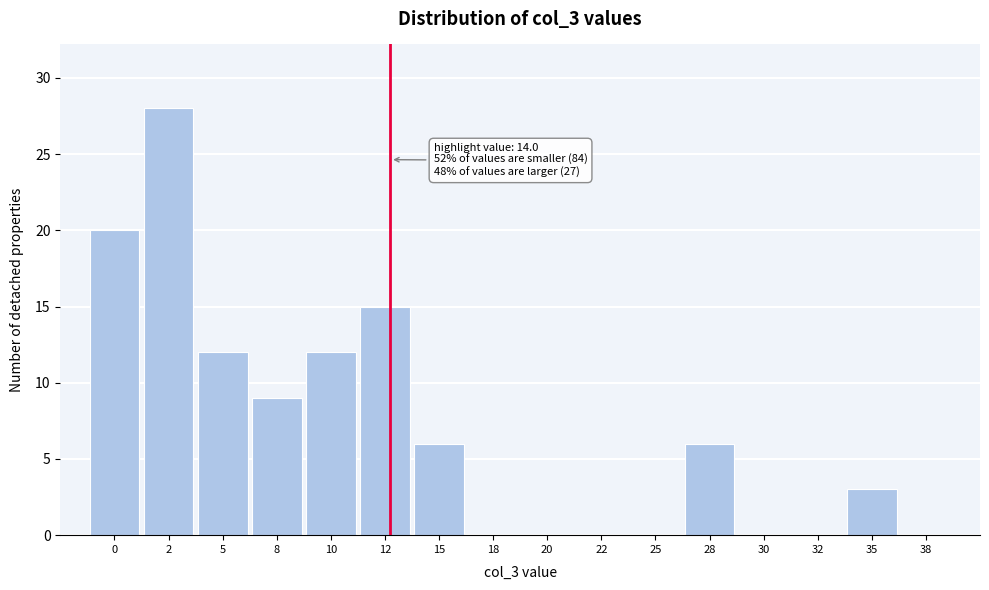

Reading right to left, transcribe all the data shown in this chart.

38=0	35=3	32=0	30=0	28=6	25=0	22=0	20=0	18=0	15=6	12=15	10=12	8=9	5=12	2=28	0=20